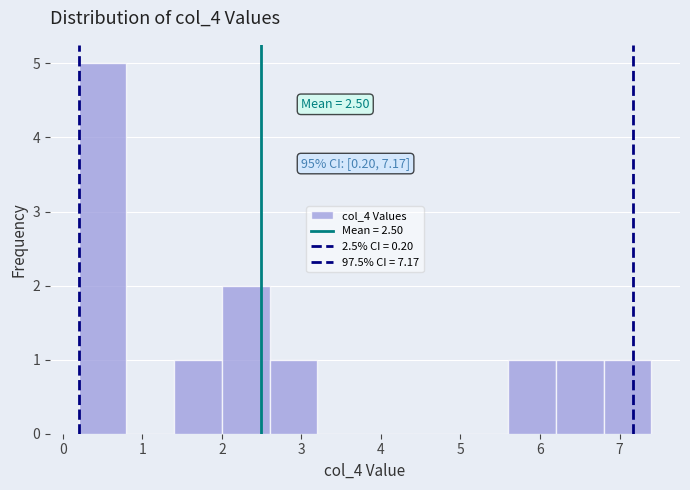

Over which range of the x-axis is the bar tallest?

0.2 to 0.8